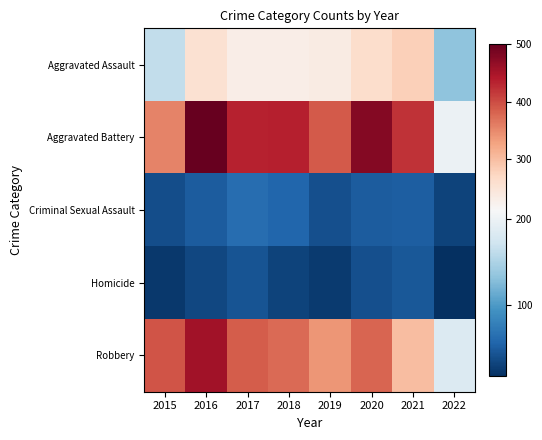

Which series has the largest total across all categories?

Aggravated Battery